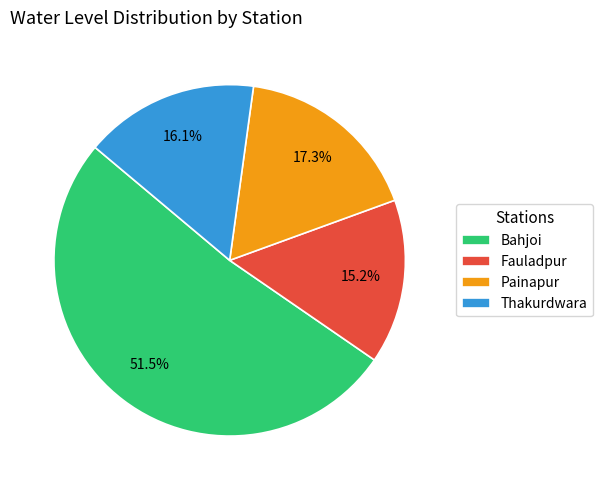

To the nearest percent, what is the average slice percentage?

25%